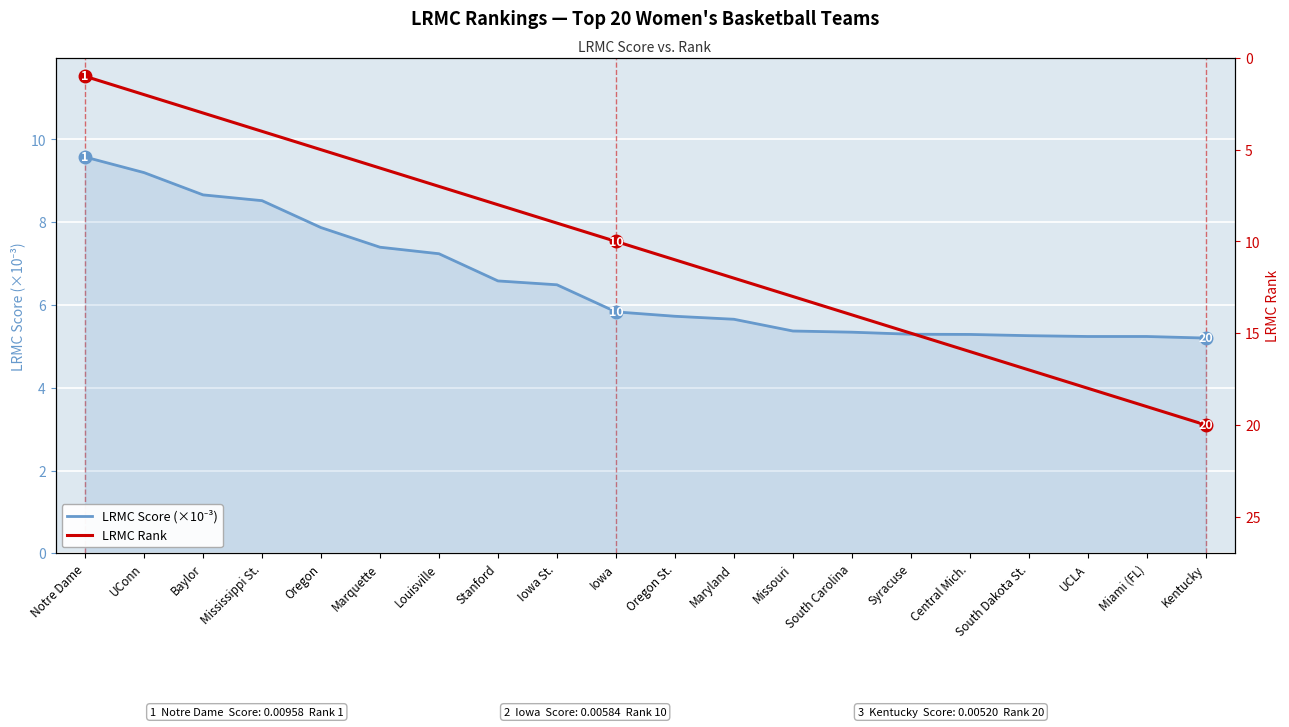

What are all the series names shown in the legend?

LRMC Score (×10⁻³), LRMC Rank